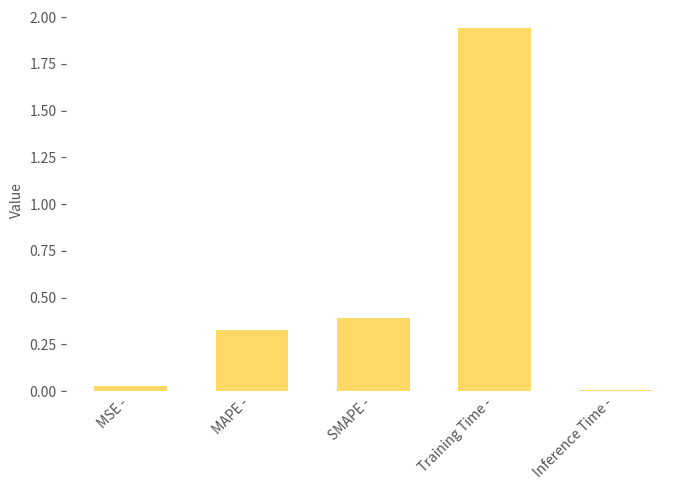

How many bars are there in total?

5